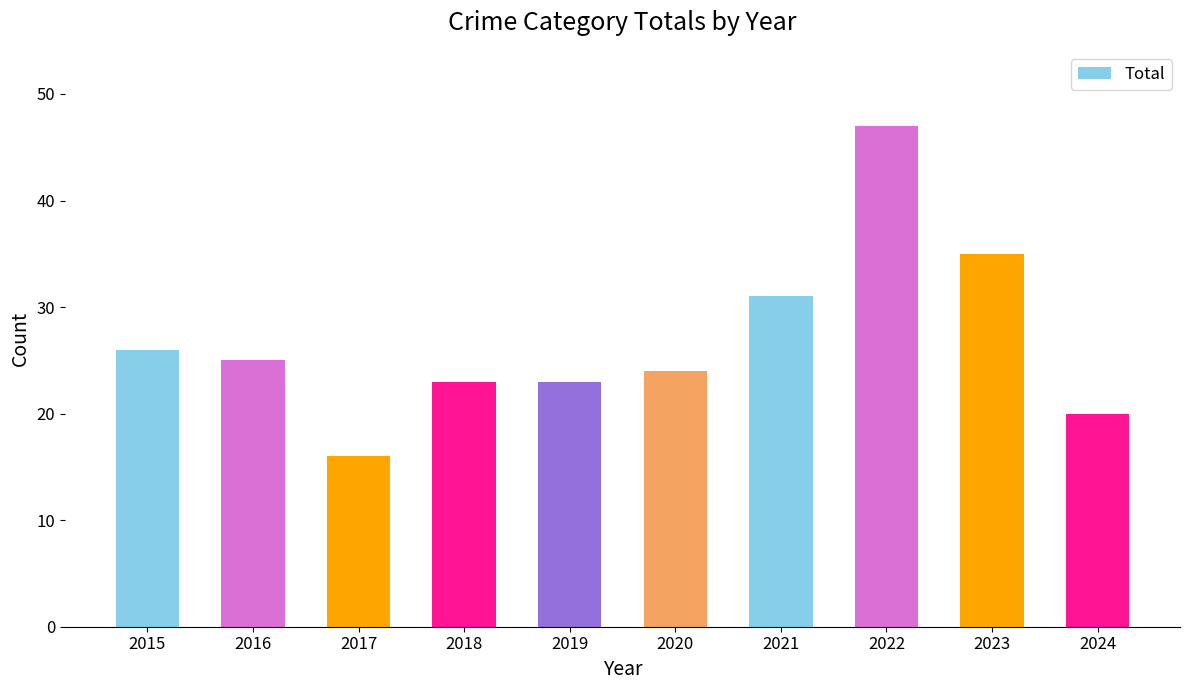

At which label does the data first exceed 25?

2015